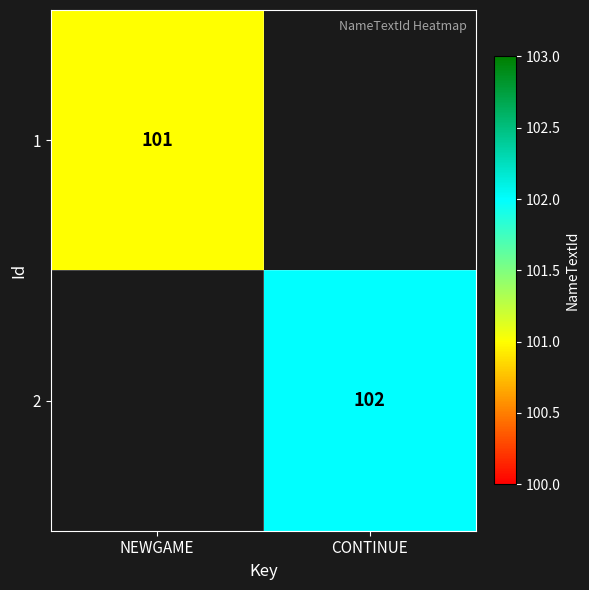

Is it true that 2 equals 30 at CONTINUE?

False